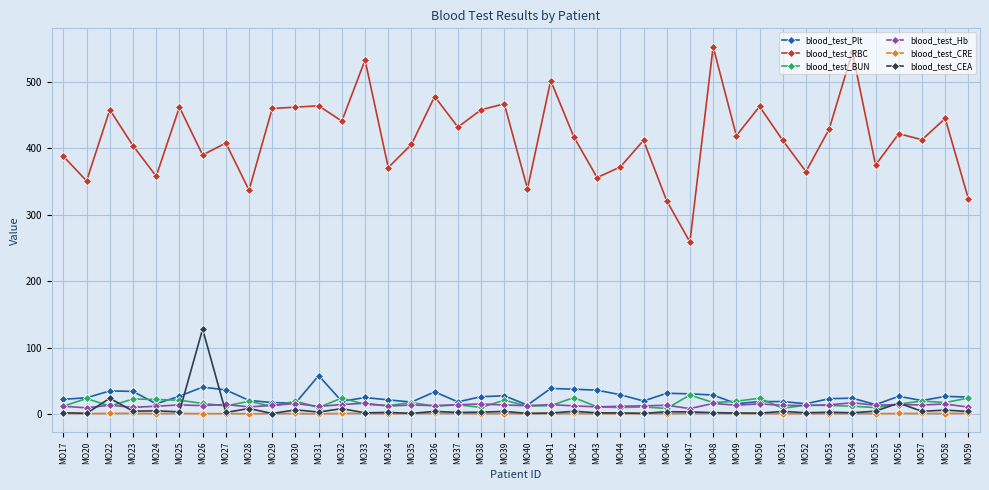

Does the chart display data point markers on the line(s)?

Yes